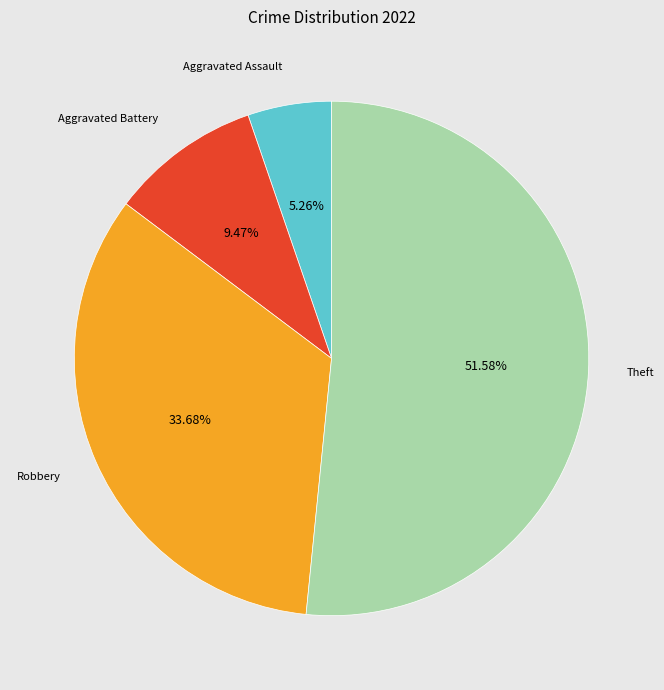

Between Aggravated Assault and Aggravated Battery, which is larger?

Aggravated Battery